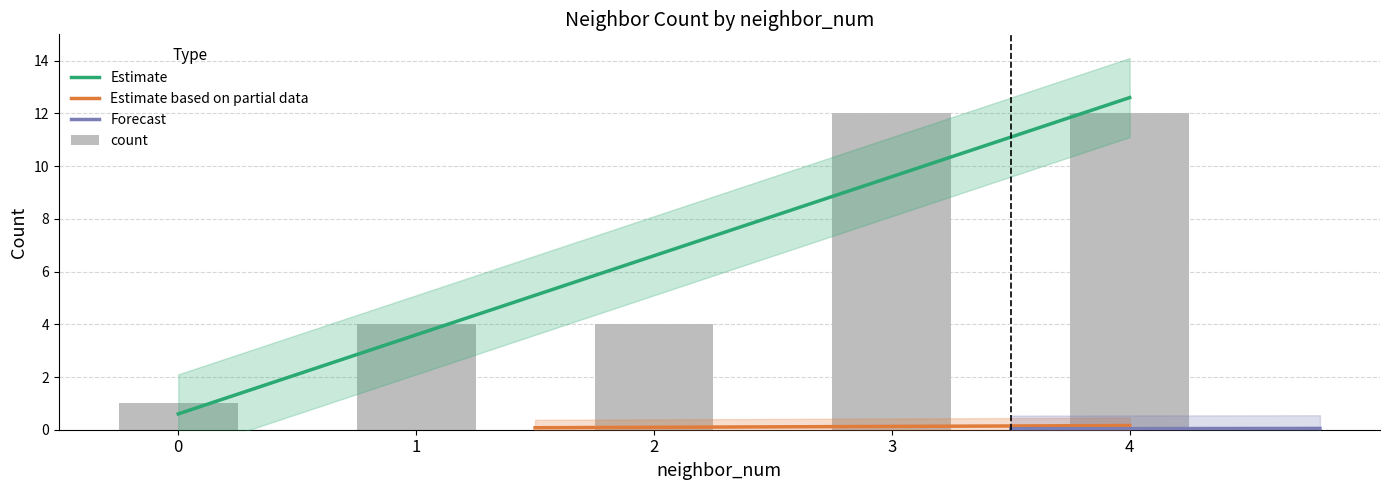

What is the spread (max minus min) of values at 1?

2.8